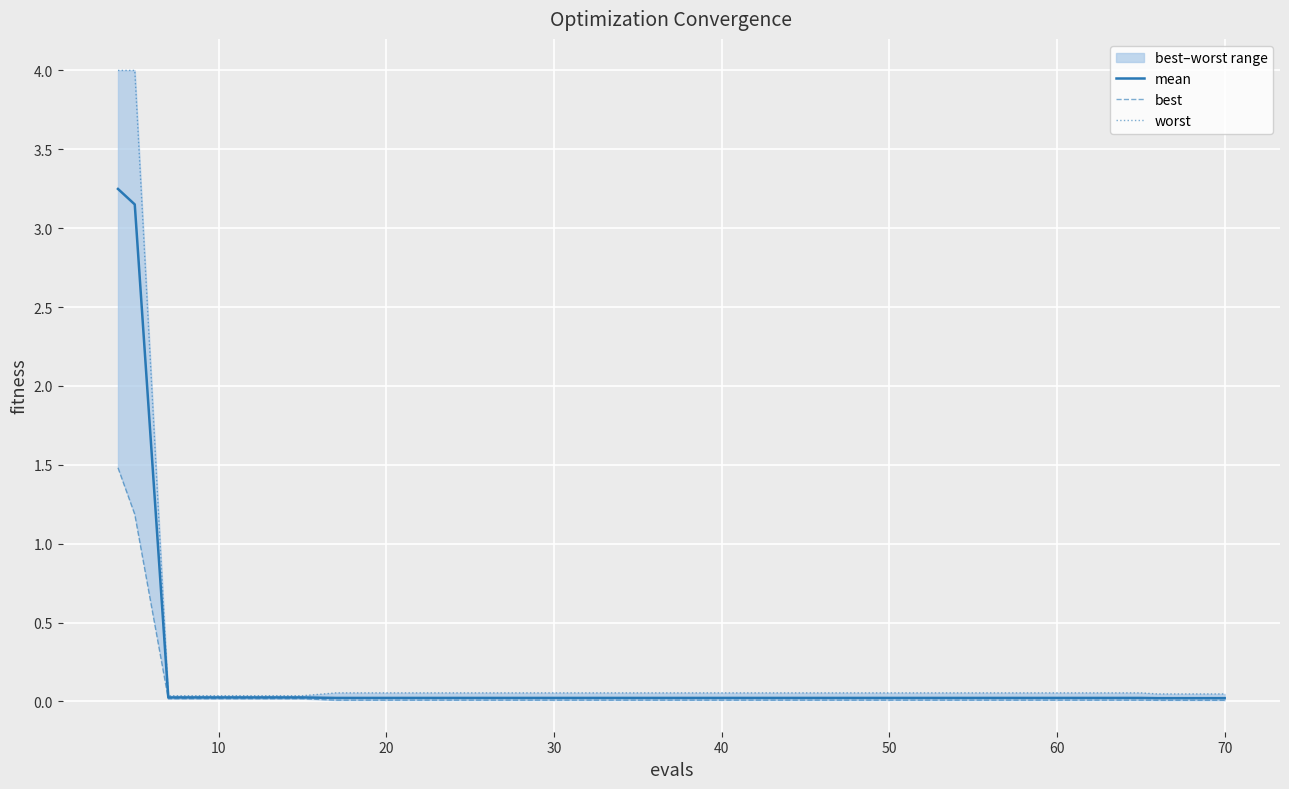

What are all the series names shown in the legend?

mean, best, worst